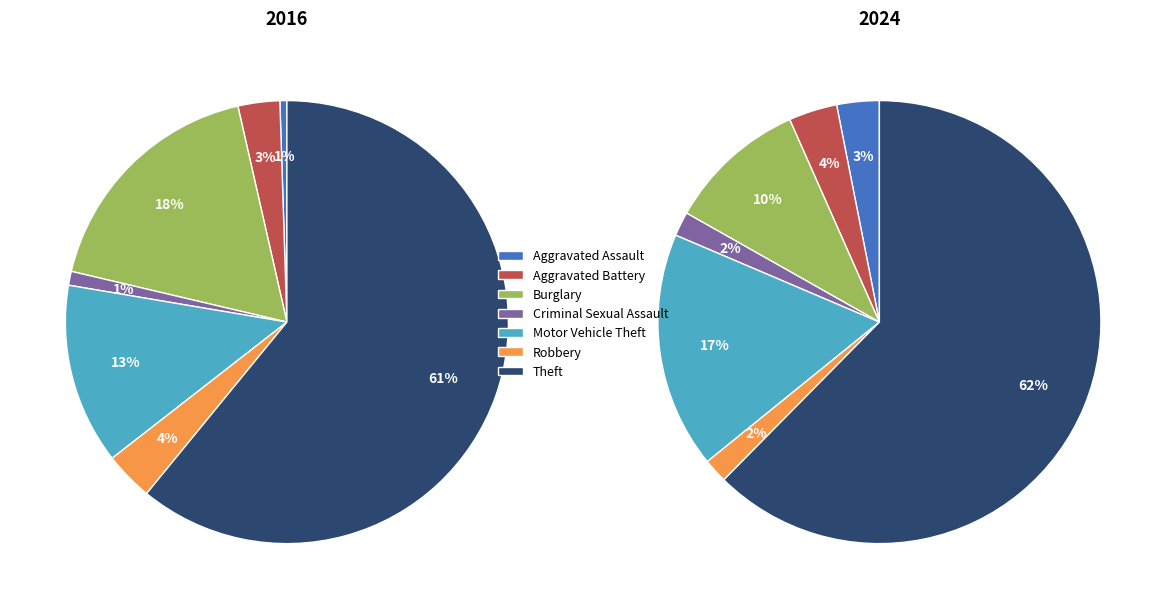

Is it true that 3 is 1% of the pie?

True